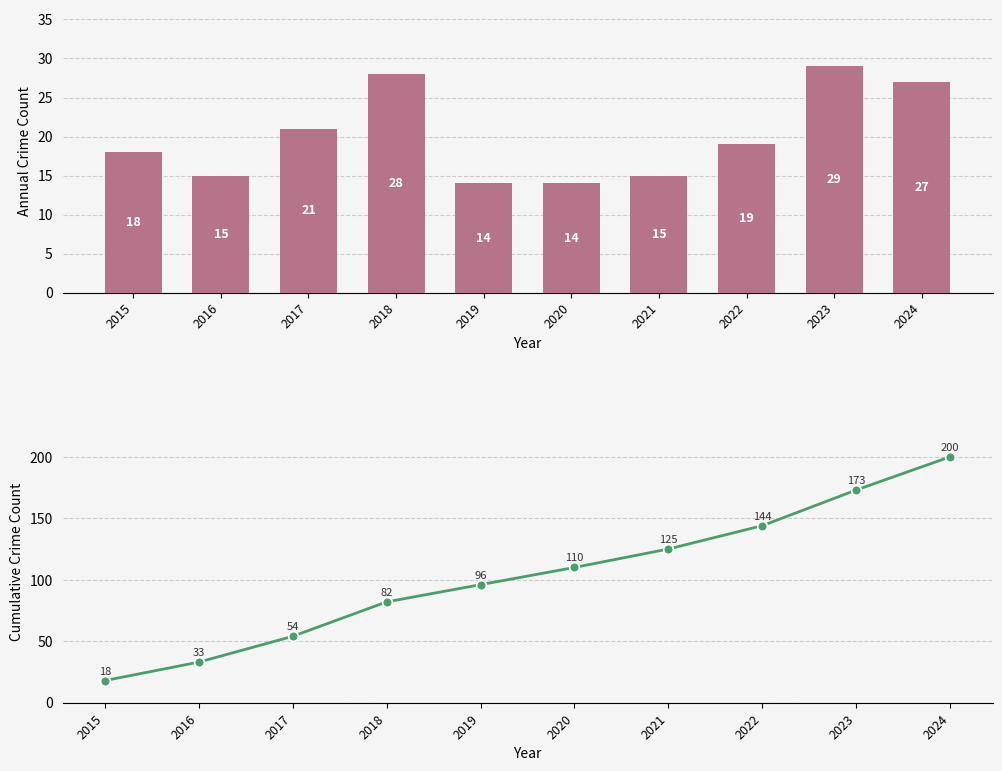

What is the value of the Cumulative Count bar at the 3rd from the left?

54